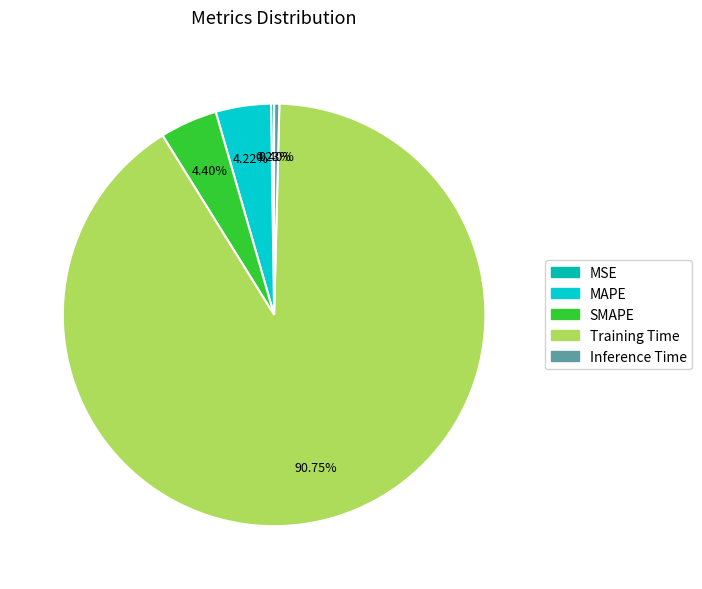

True or false: Inference Time accounts for 0% of the total.

True